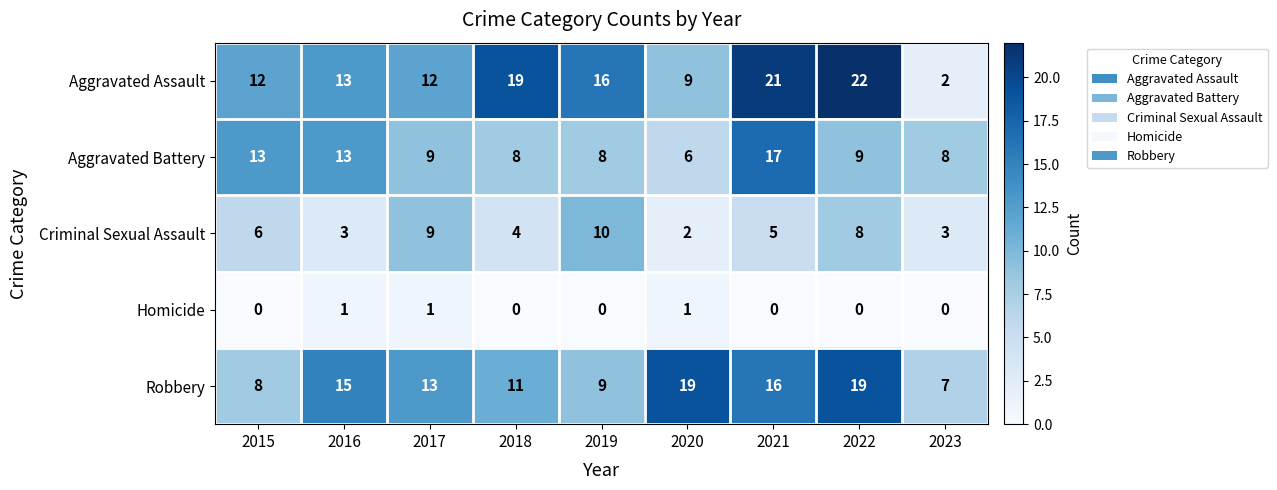

At which label is Criminal Sexual Assault closest to 6?

2015